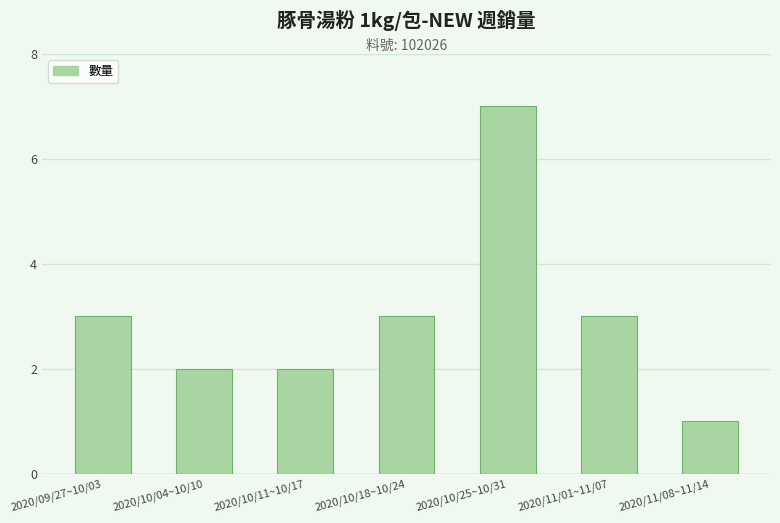

The value at 2020/10/25~10/31 is 7. True or false?

True